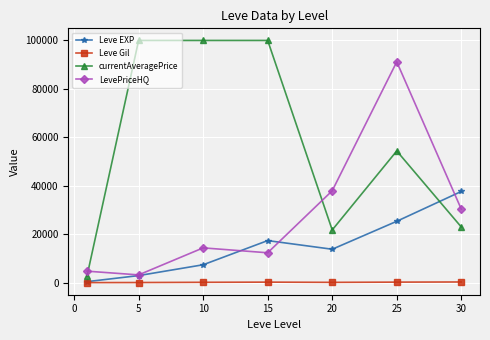

What is the sum of all Leve EXP values?

105440.2